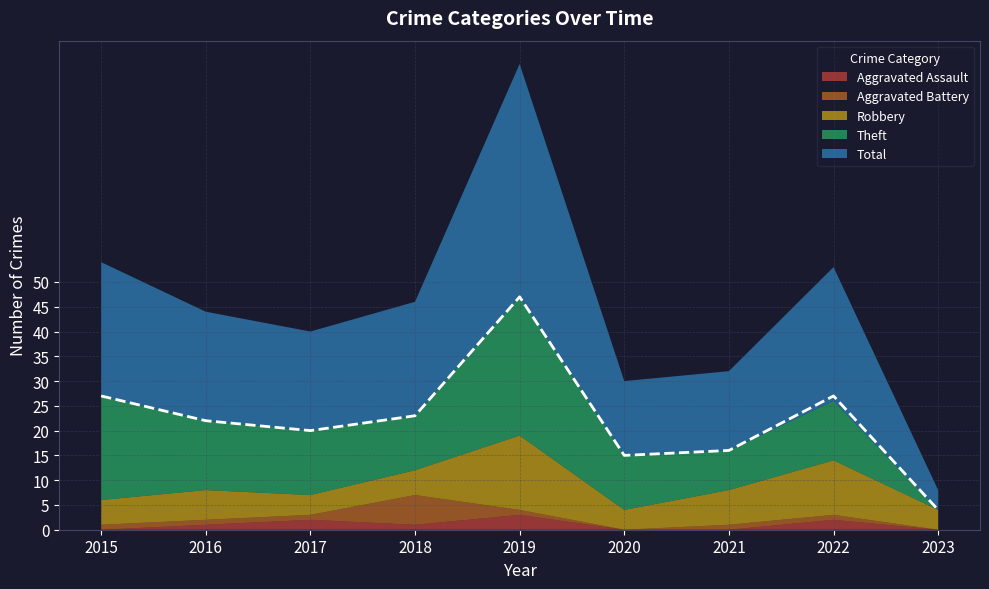

True or false: Total and Aggravated Assault cross at least once.

False